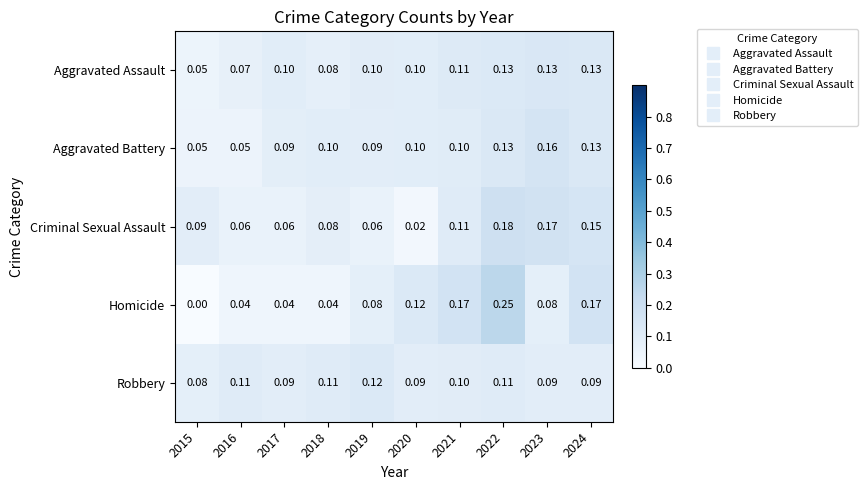

Which series changed the most between 2015 and 2017?

Aggravated Assault